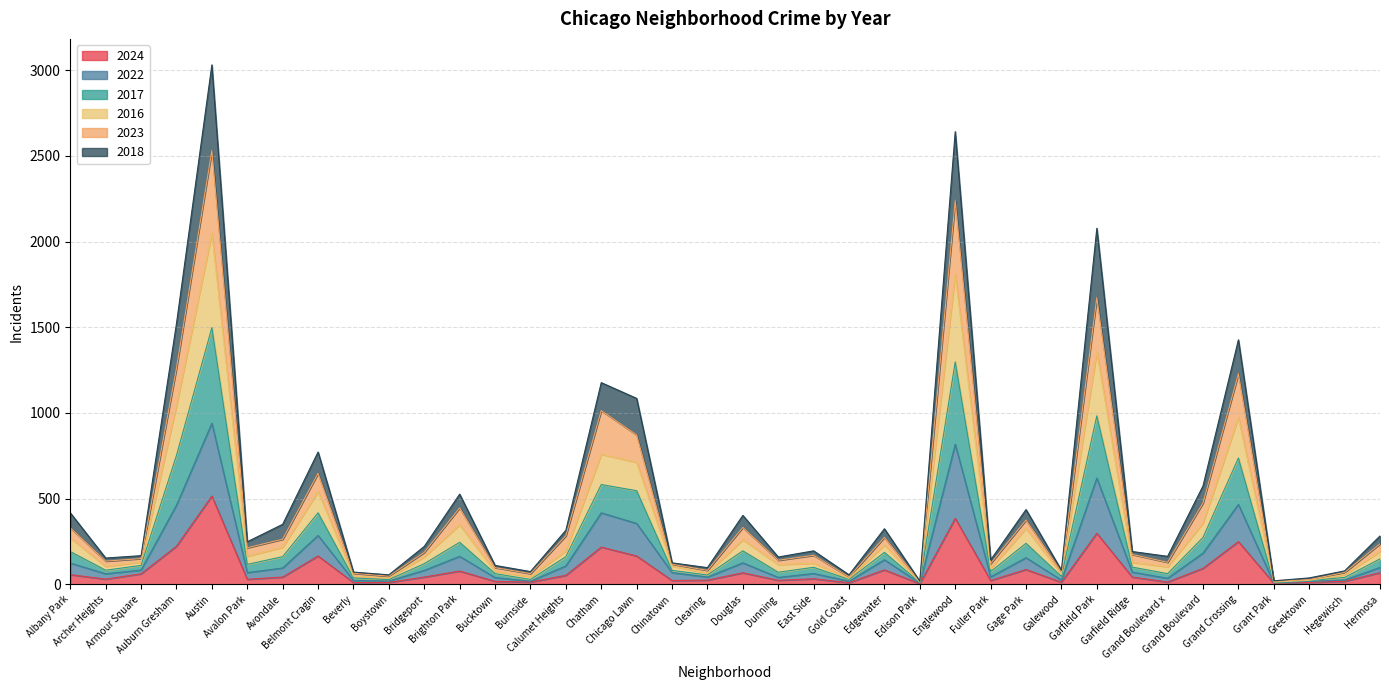

What position from the left is Archer Heights?

2